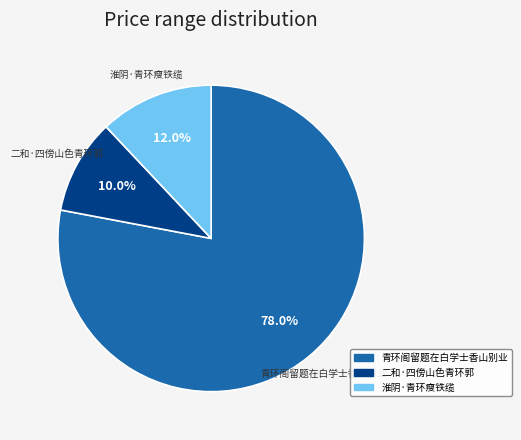

How many slices are in this pie chart?

3